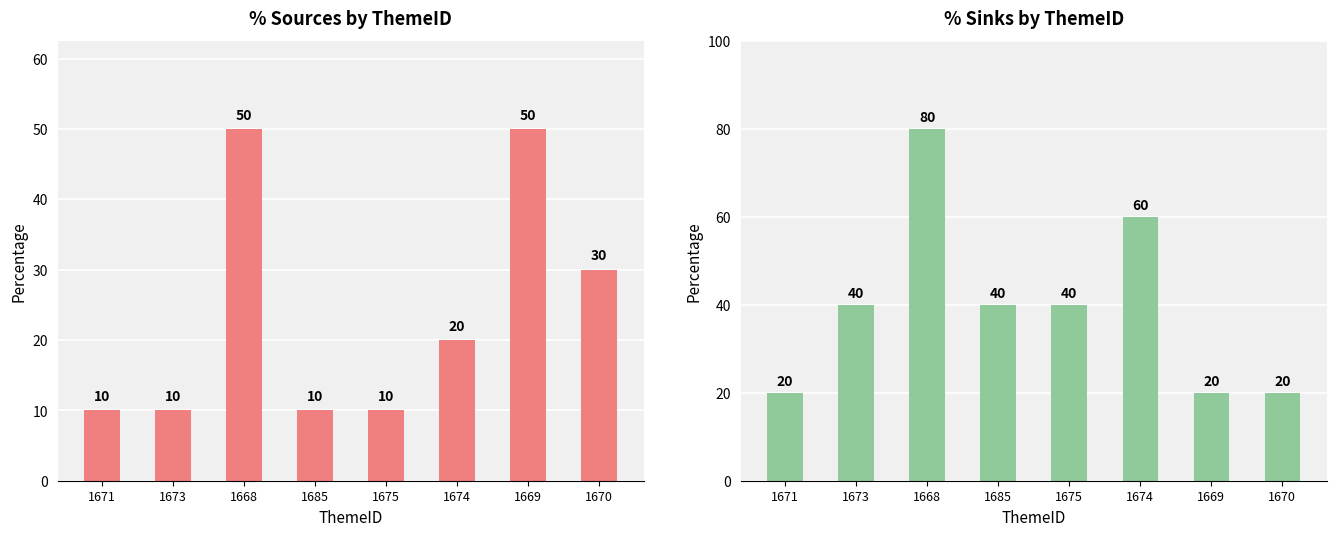

What position from the right is 1669?

2